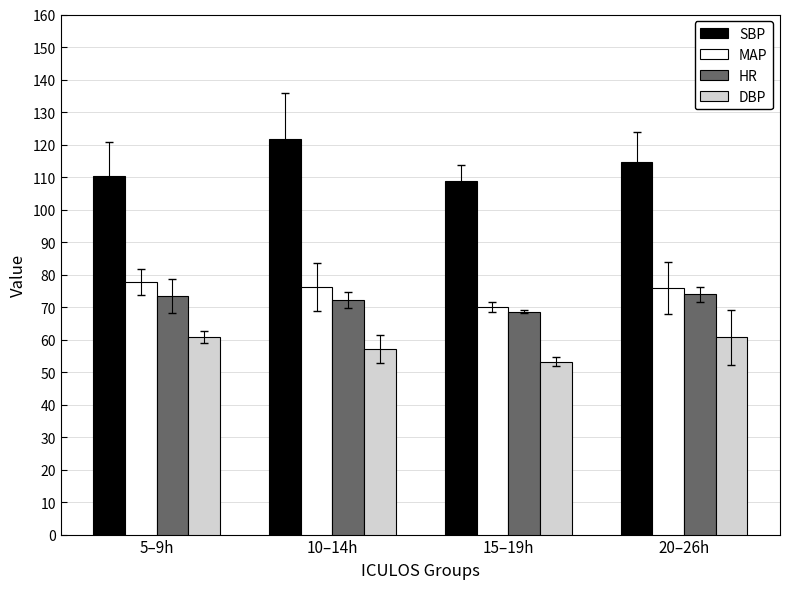

List the labels in order of SBP value, largest first.

10–14h, 20–26h, 5–9h, 15–19h